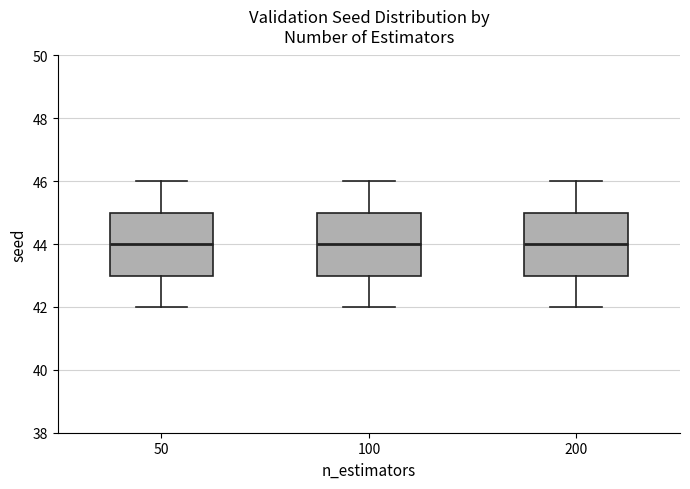

Reading left to right, read every box against the y-axis: the position of its median line, the range the box covers, and the ends of its whiskers. The values are not printed on the chart, so give them approximately, as read against the axis.

50: median 44, box 43 to 45, whiskers 42 to 46
100: median 44, box 43 to 45, whiskers 42 to 46
200: median 44, box 43 to 45, whiskers 42 to 46